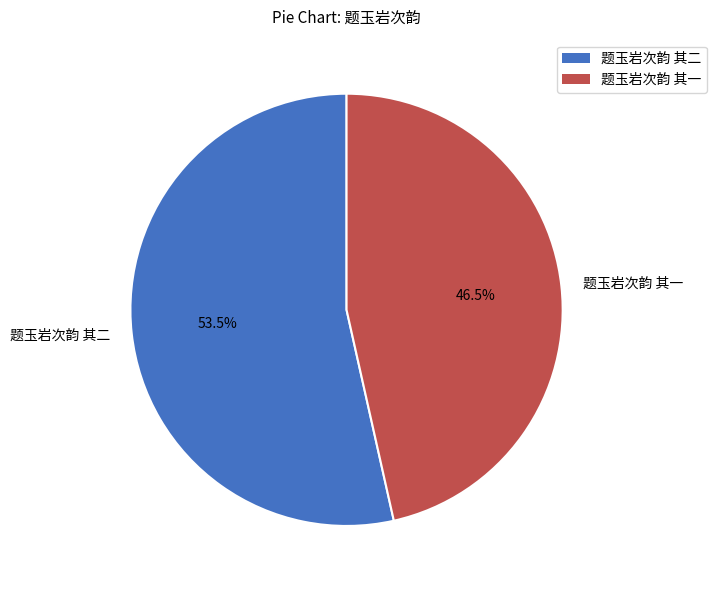

What is the ratio of the value at 题玉岩次韵 其一 to the value at 题玉岩次韵 其二?

0.9